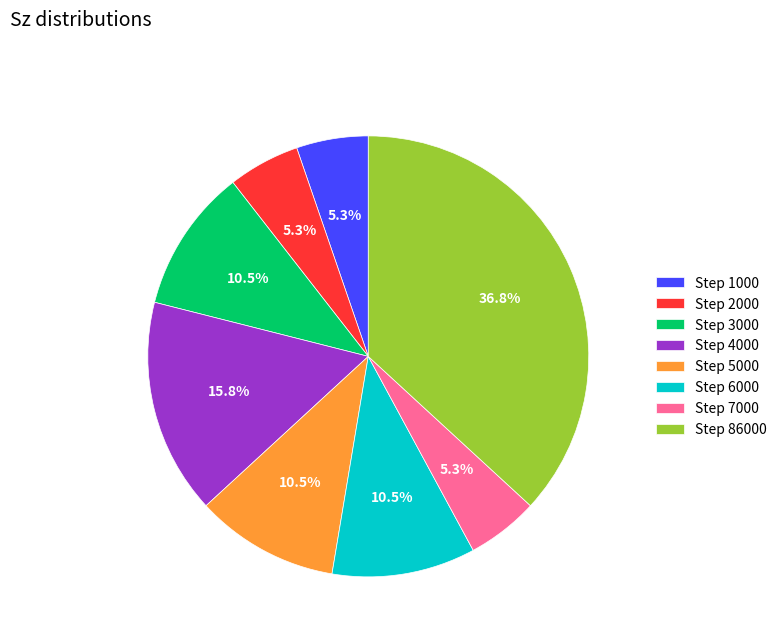

To the nearest percent, what is the difference between the largest and smallest slice percentages?

32%